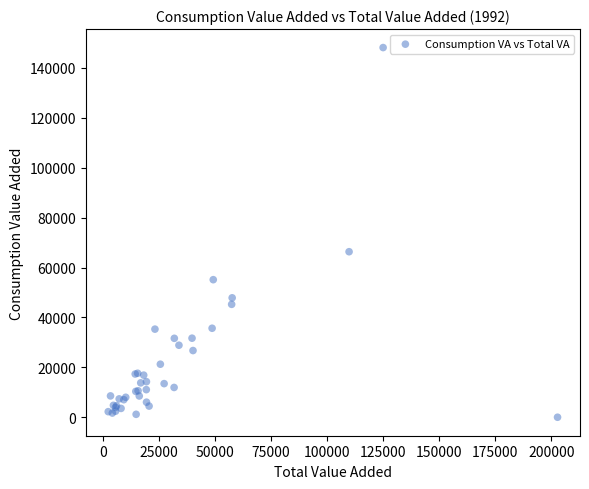

What Y value in the scatter plot is closest to 74074?

66332.9